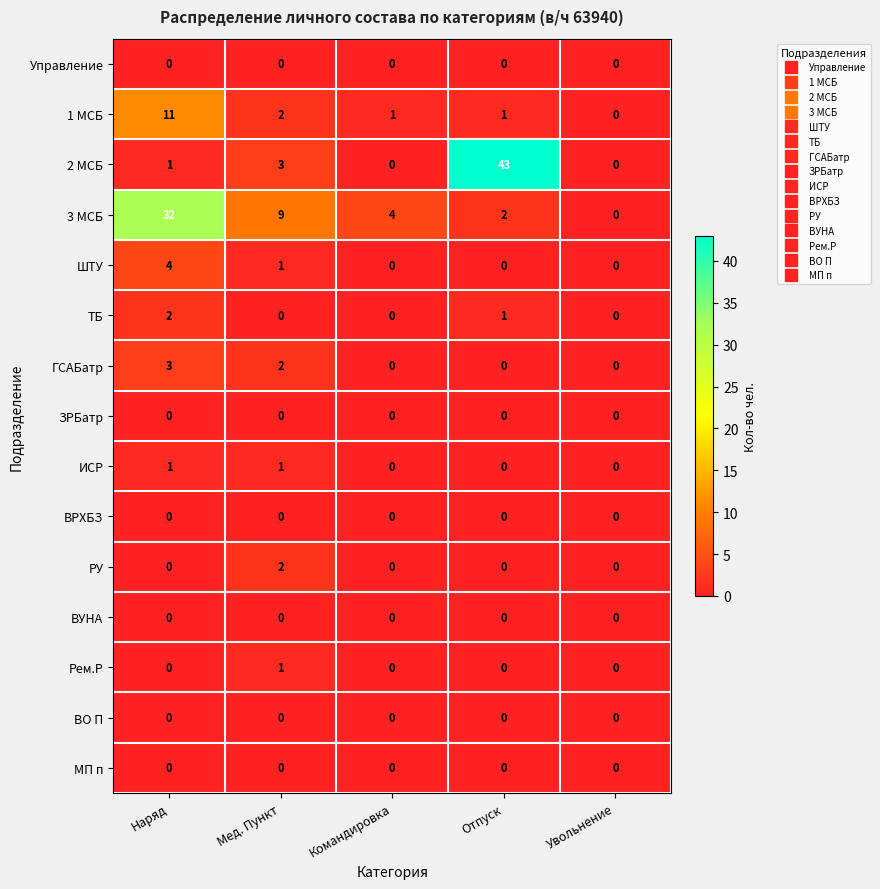

How many distinct data groups are displayed?

15